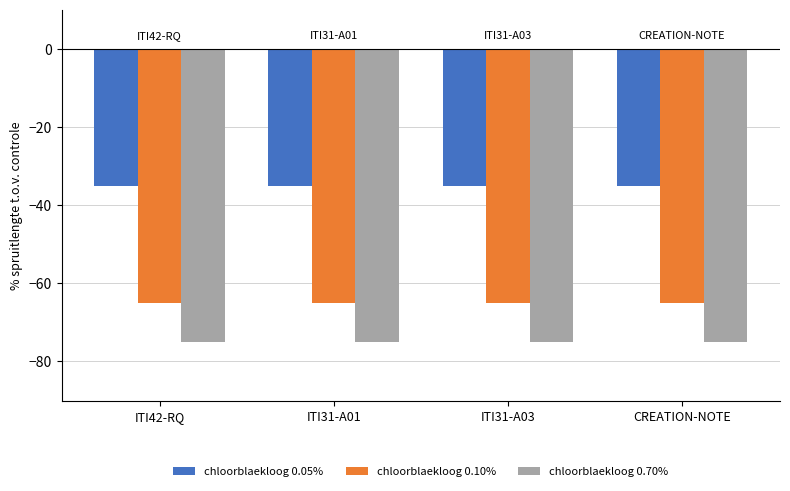

How many bars are there in each group?

3